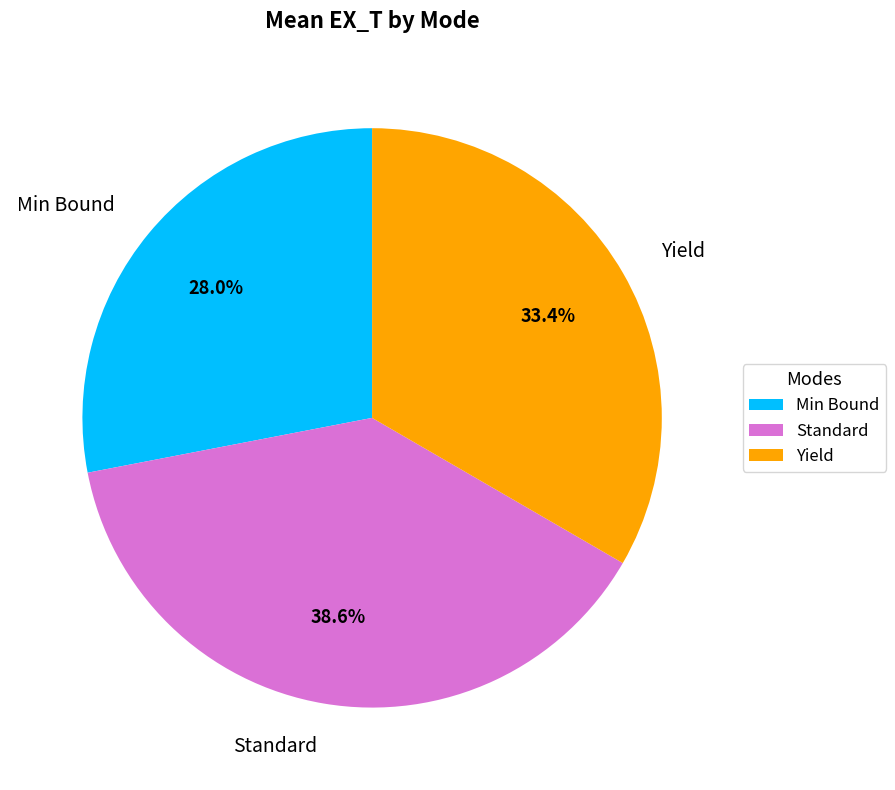

Which category has the smallest portion of the pie?

Min Bound